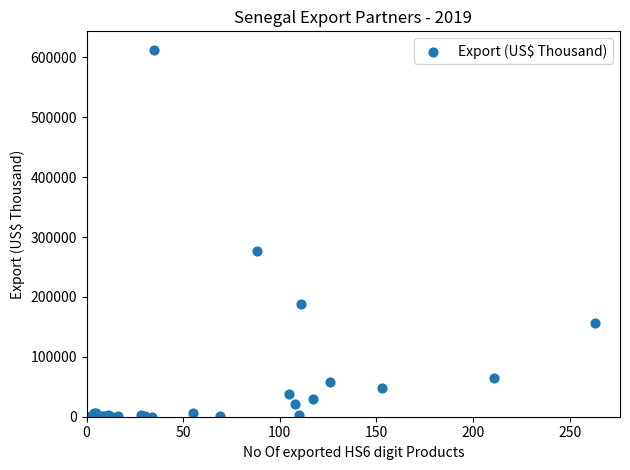

What Y value in the scatter plot is closest to 306468?

276225.2